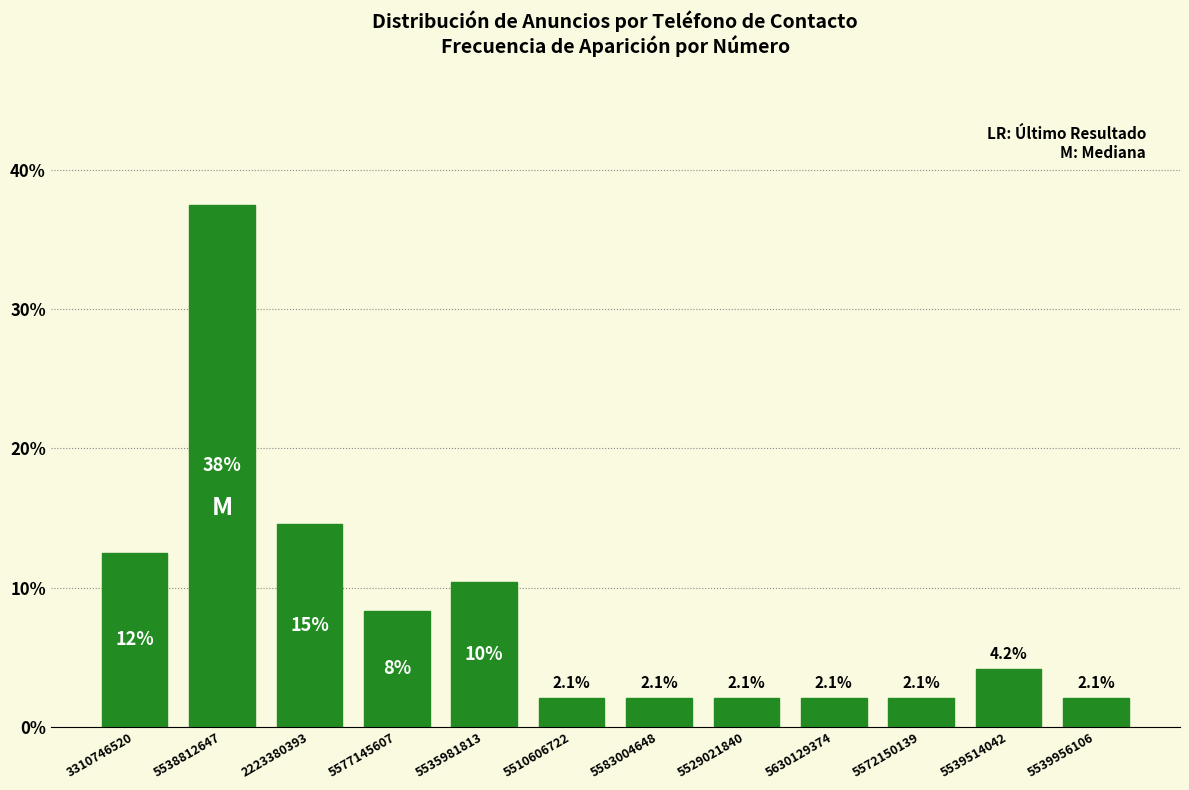

Reading left to right, extract all data points from this chart.

12.5	37.5	14.6	8.3	10.4	2.1	2.1	2.1	2.1	2.1	4.2	2.1